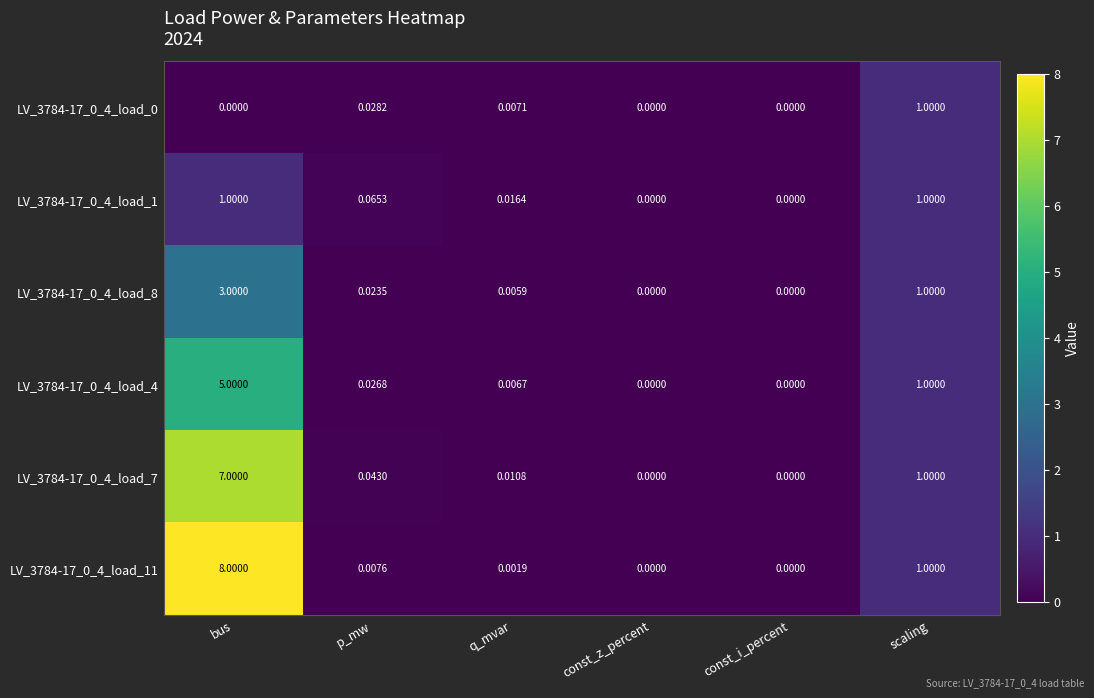

Is the value of LV_3784-17_0_4_load_4 at q_mvar greater than the value of LV_3784-17_0_4_load_1 at const_i_percent?

Yes